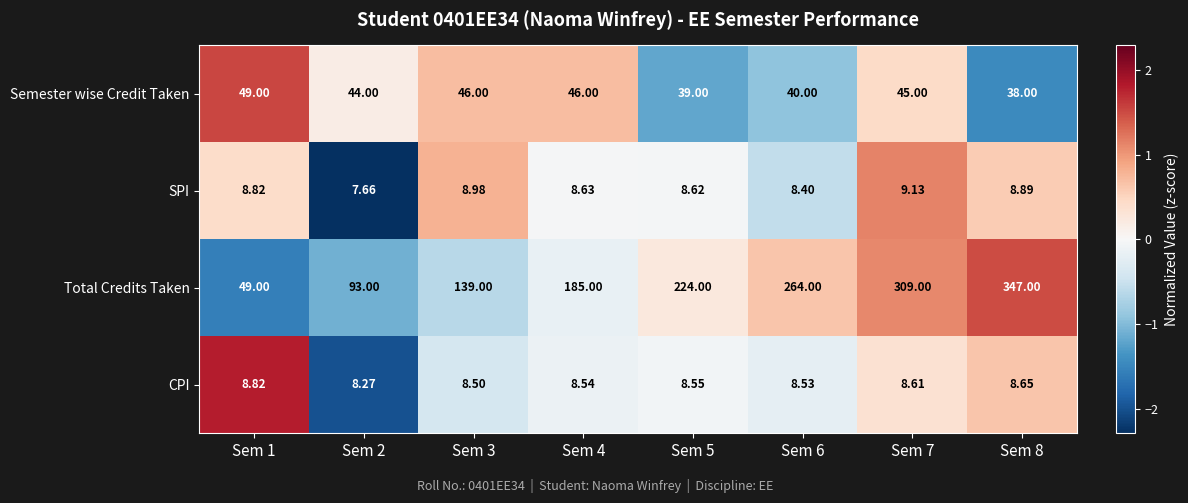

Which series has the widest spread of values?

Total Credits Taken